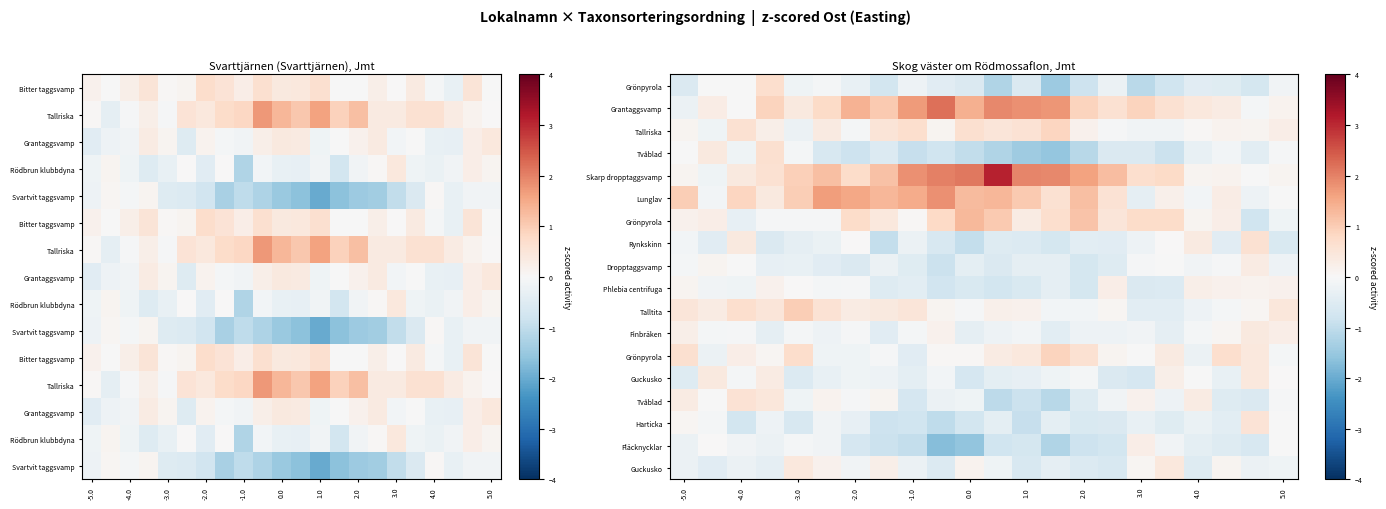

Count the number of categories in the chart.

22